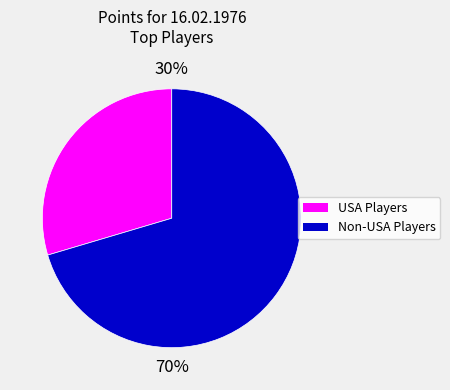

Combined, do USA Players and Non-USA Players account for over 50%?

Yes